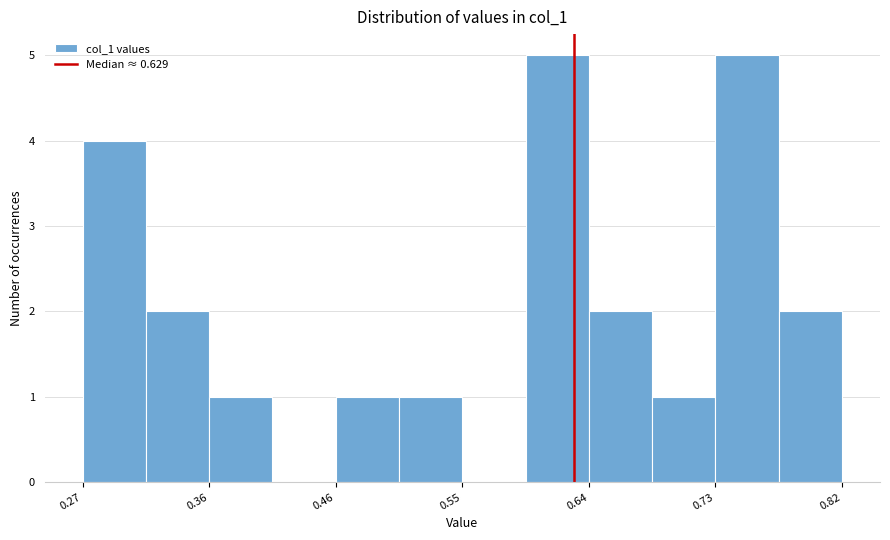

What is the height of the bar covering 0.69 to 0.73 on the x-axis? Neither the bar edges nor the heights are printed on the chart, so give them approximately, as read against the axes.

1